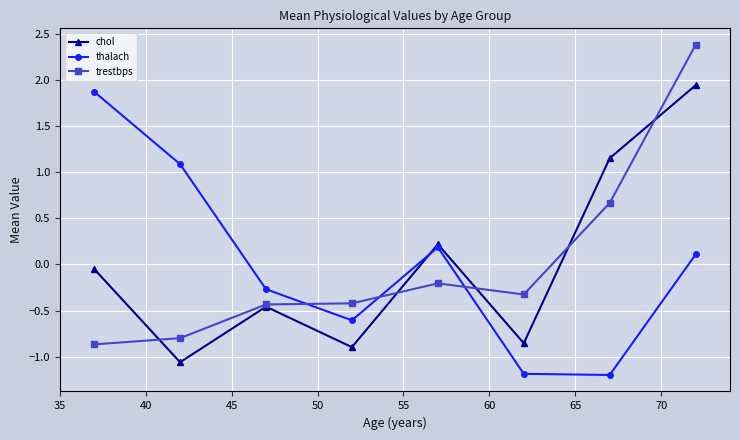

What is the greatest value displayed?

2.4